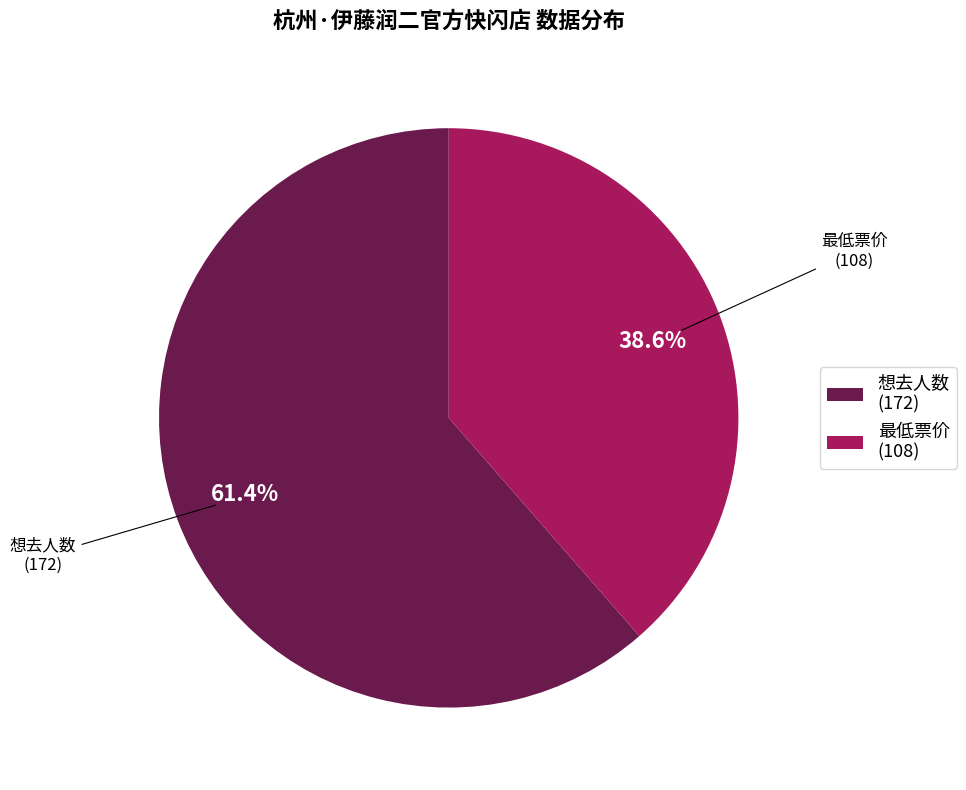

The 最低票价 slice represents 53% of the pie. True or false?

False